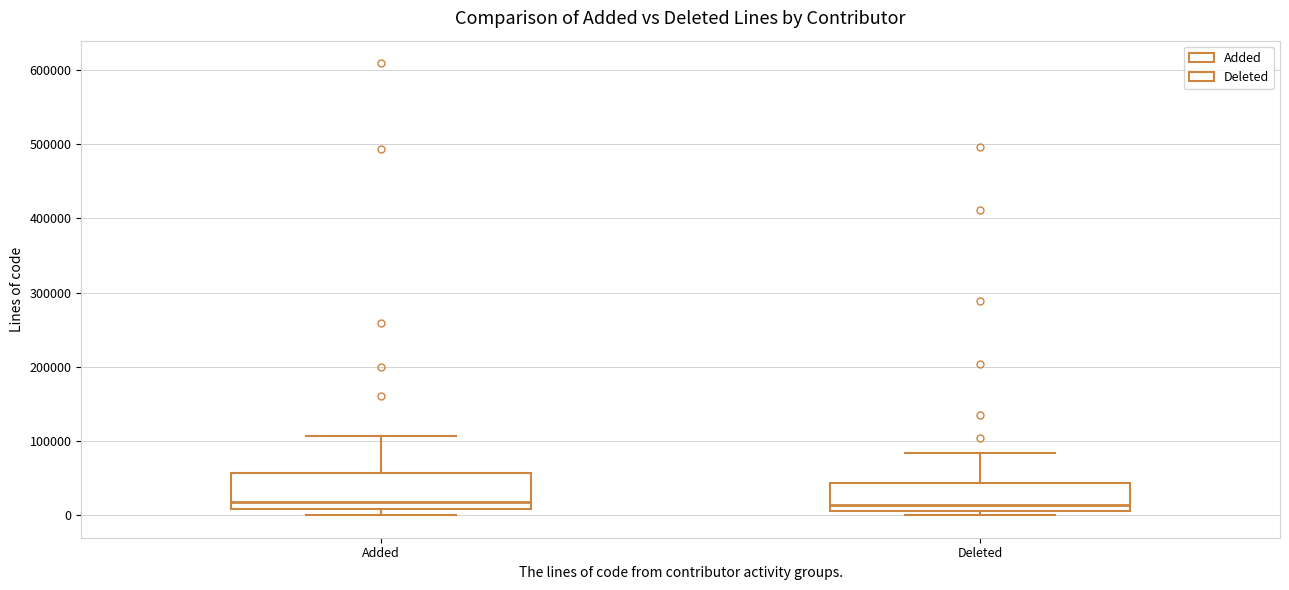

Which box is the tallest, from its lower edge to its upper edge?

Added